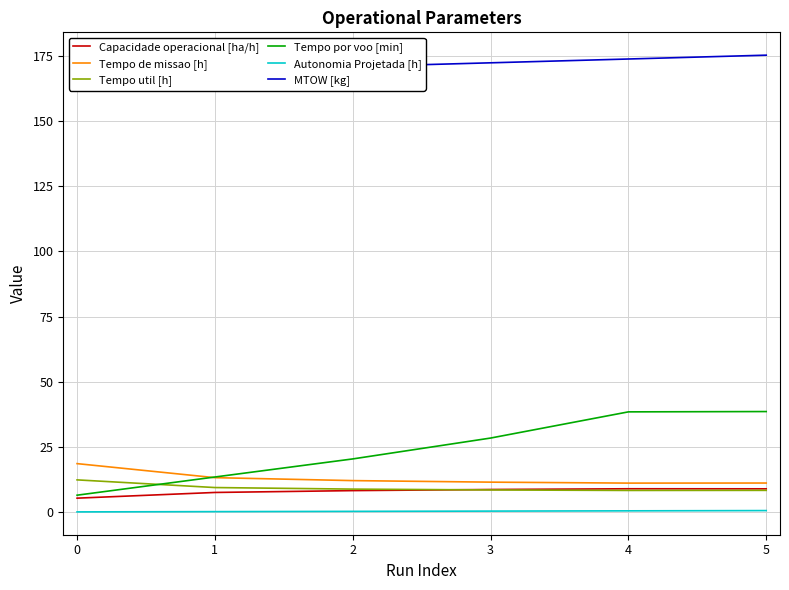

The Tempo util [h] series shows 18.4 at 0. True or false?

False